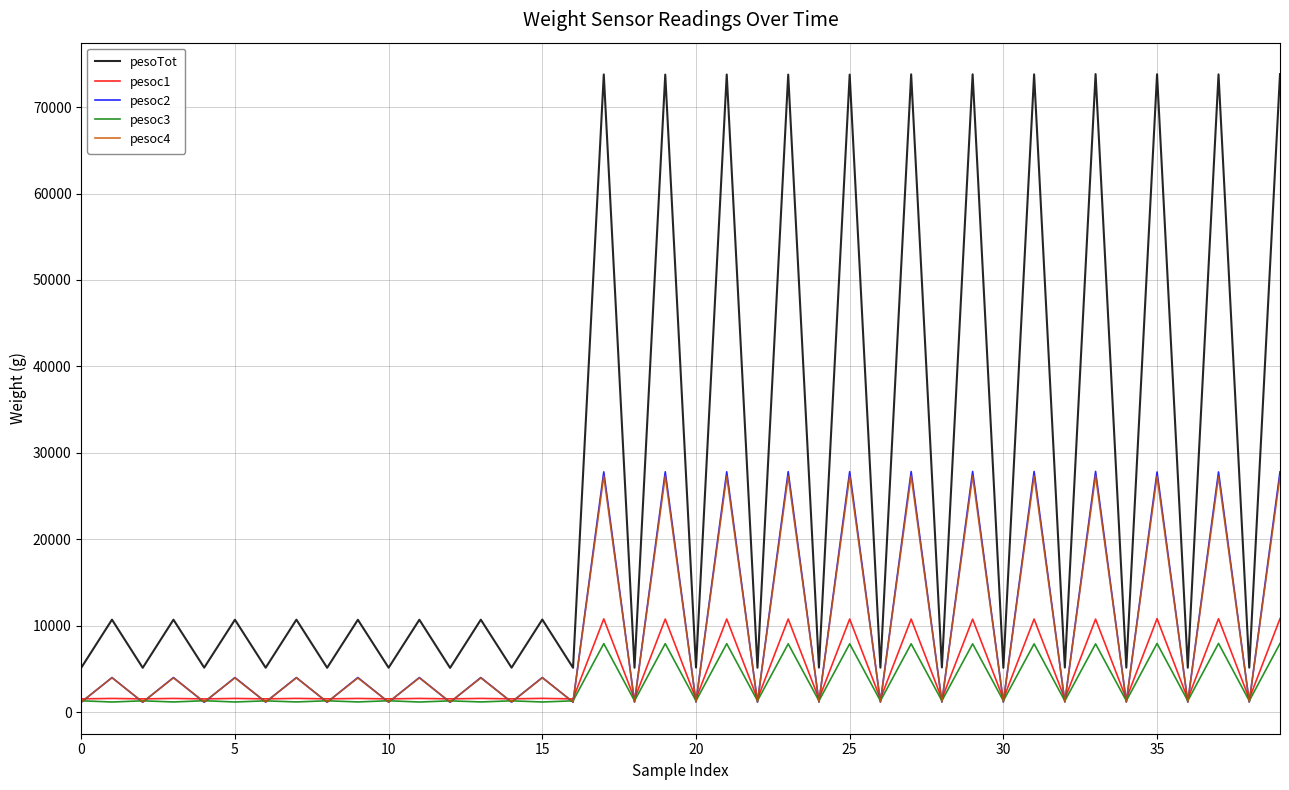

What is the maximum value shown in the chart?

73821